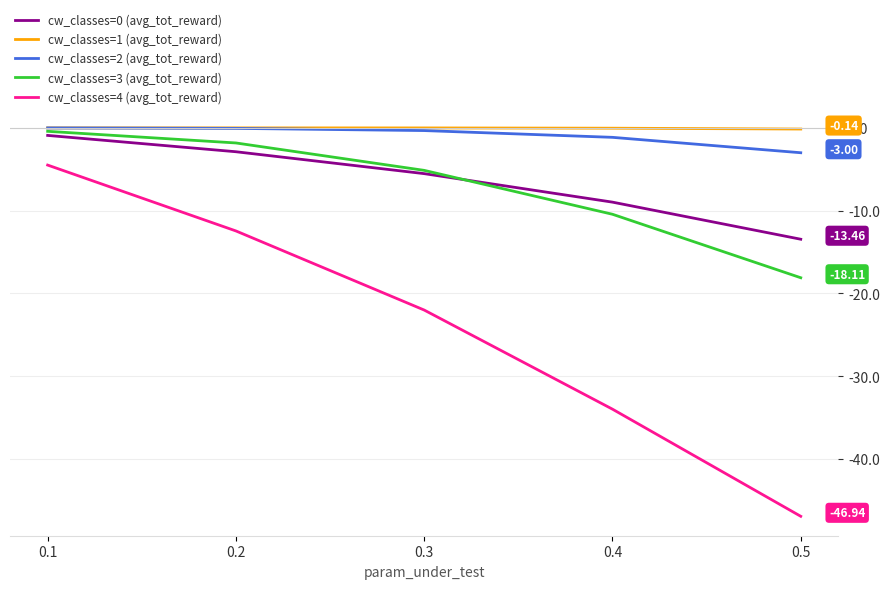

Where is cw_classes=0 (avg_tot_reward) nearest to the value -7?

0.3